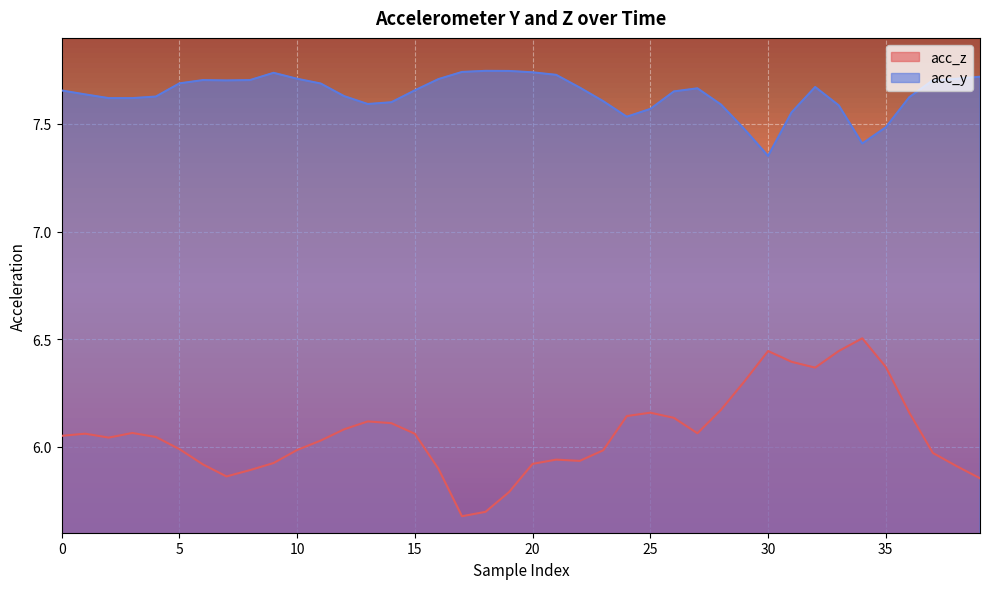

What is the difference between the highest and lowest values at 35?

1.1